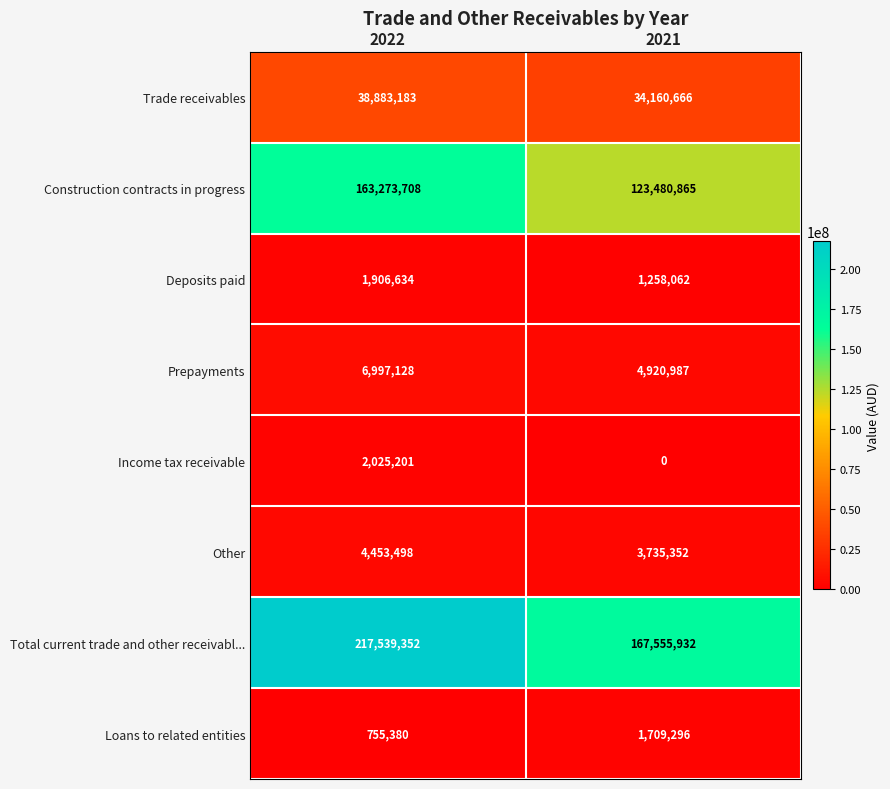

What is the total value across all series at 2022?

435834084